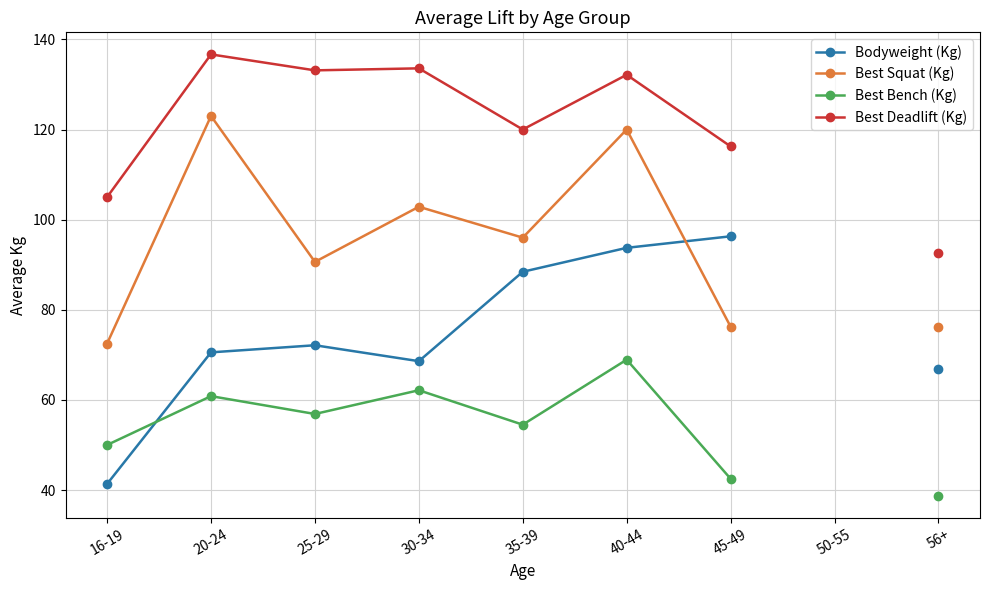

What is the label of the 9th point from the left?

56+